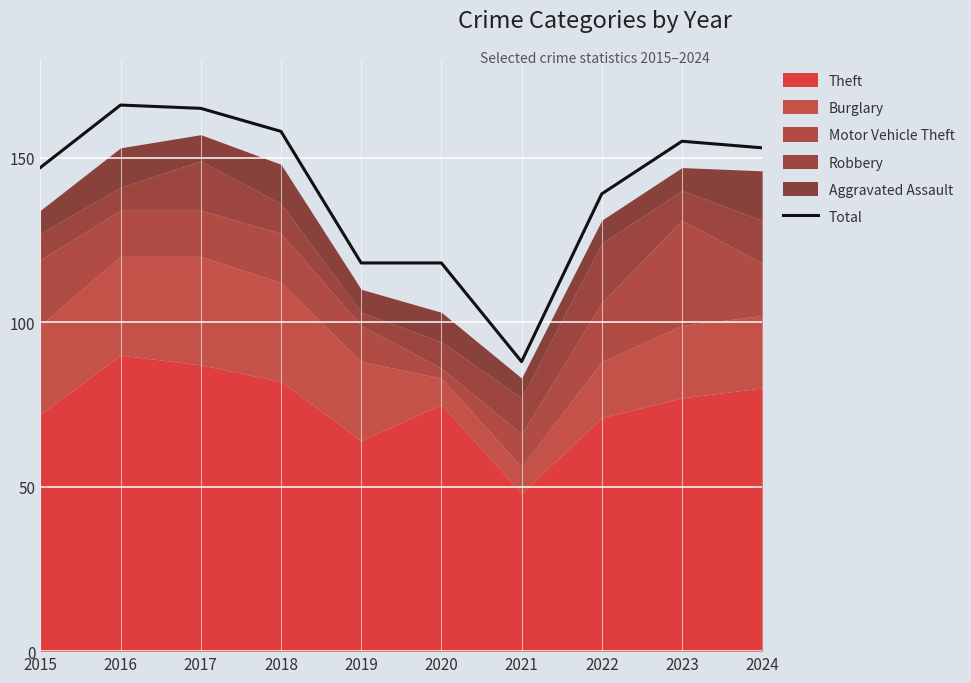

What is the sum of the values at 2019 and 2015?

265